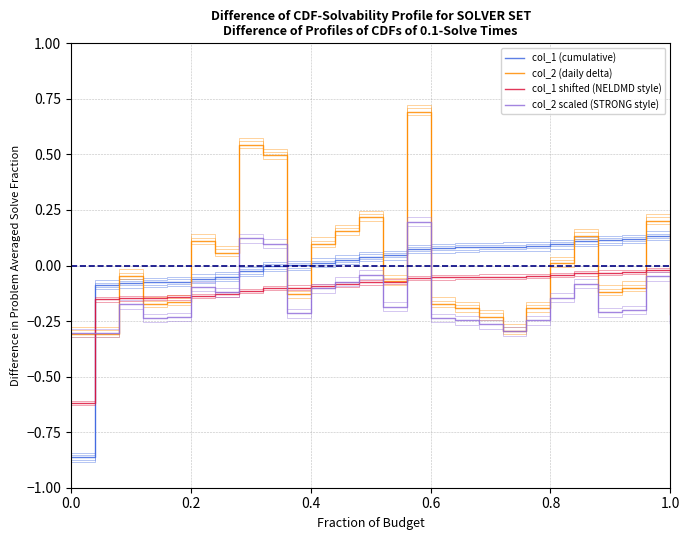

Is it true that col_1 shifted (NELDMD style) equals -0.2 at 0.0?

False